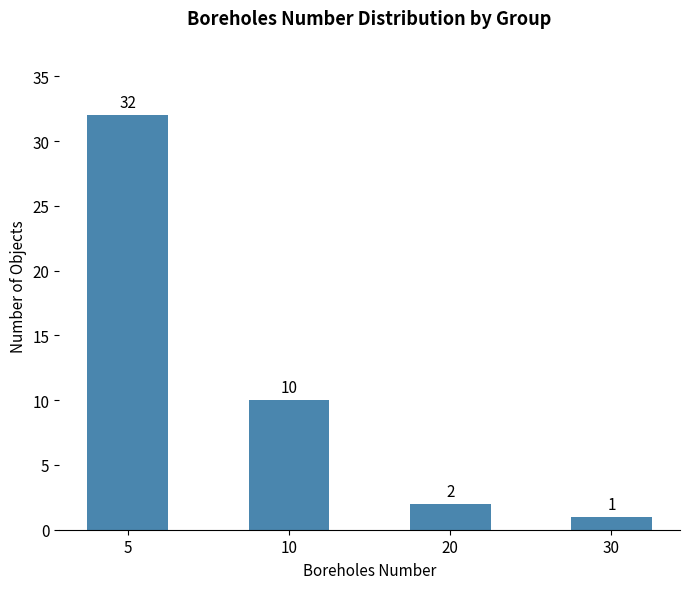

Reading left to right, extract all data points from this chart.

32	10	2	1